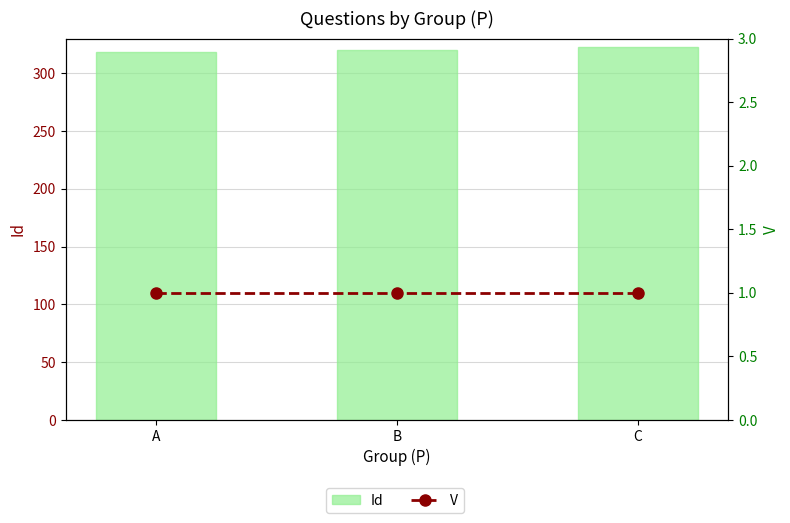

Reading right to left, what are all the values shown in this chart?

Id: 322.5	320.5	318.5
V: 1.0	1.0	1.0